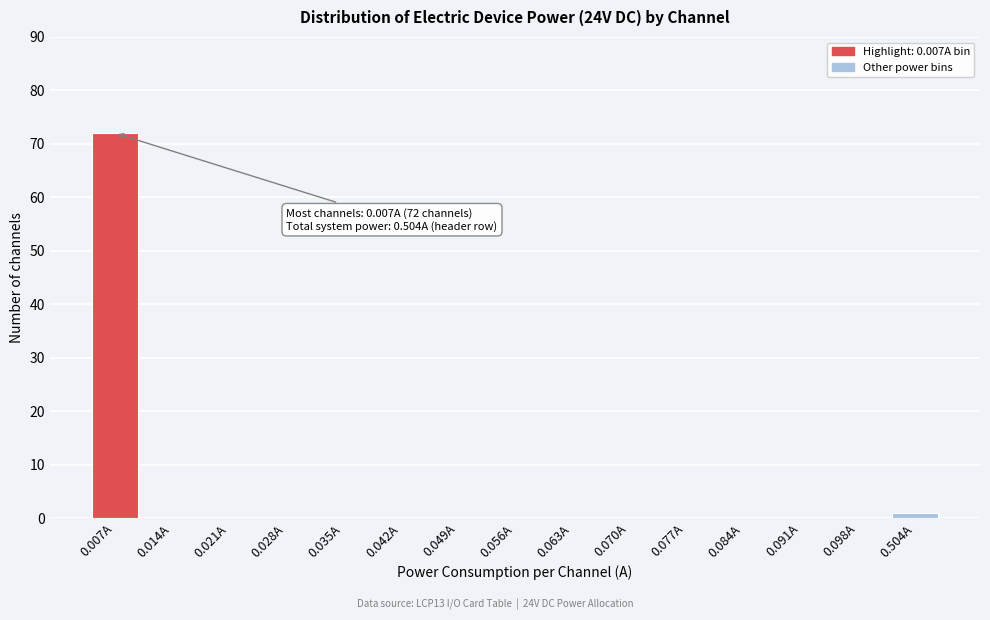

Reading left to right, what are all the values shown in this chart?

0.007A=72	0.014A=0	0.021A=0	0.028A=0	0.035A=0	0.042A=0	0.049A=0	0.056A=0	0.063A=0	0.070A=0	0.077A=0	0.084A=0	0.091A=0	0.098A=0	0.504A=1